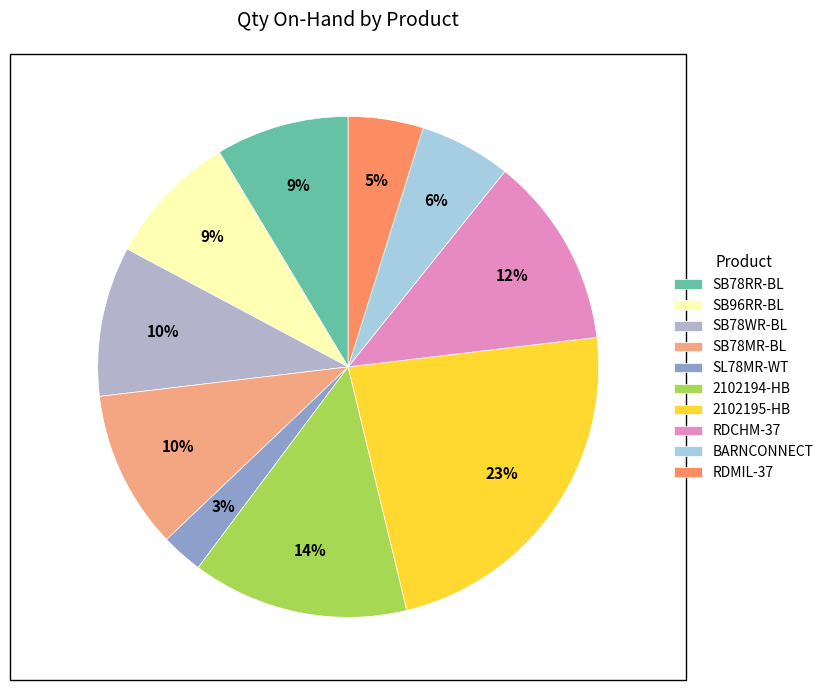

What percentage is the 2102194-HB slice, to the nearest percent?

14%